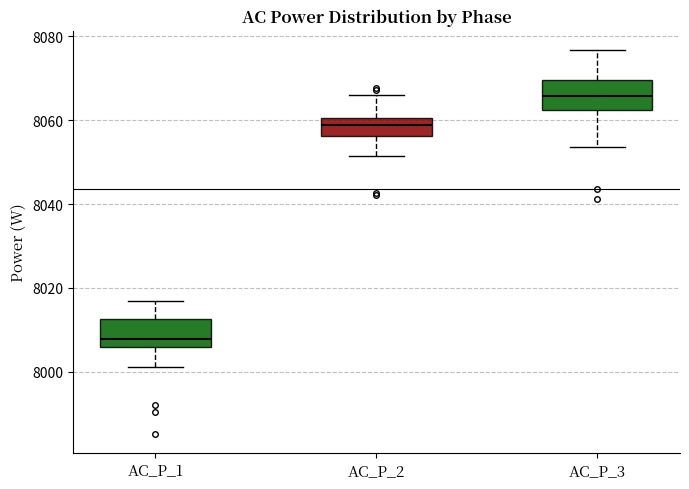

Reading left to right, read every box against the y-axis: the position of its median line, the range the box covers, and the ends of its whiskers. The values are not printed on the chart, so give them approximately, as read against the axis.

AC_P_1: median 8008, box 8006 to 8012, whiskers 8002 to 8016
AC_P_2: median 8058, box 8056 to 8060, whiskers 8052 to 8066
AC_P_3: median 8066, box 8062 to 8070, whiskers 8054 to 8076